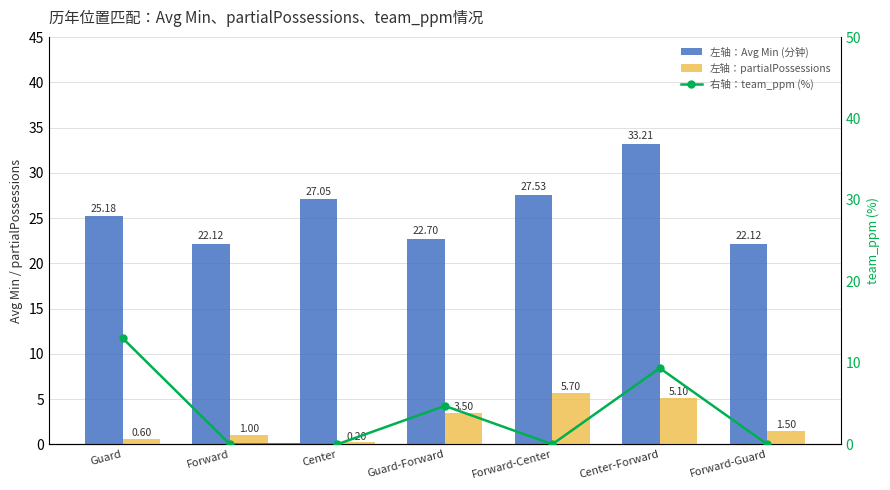

How many groups of bars are there?

7